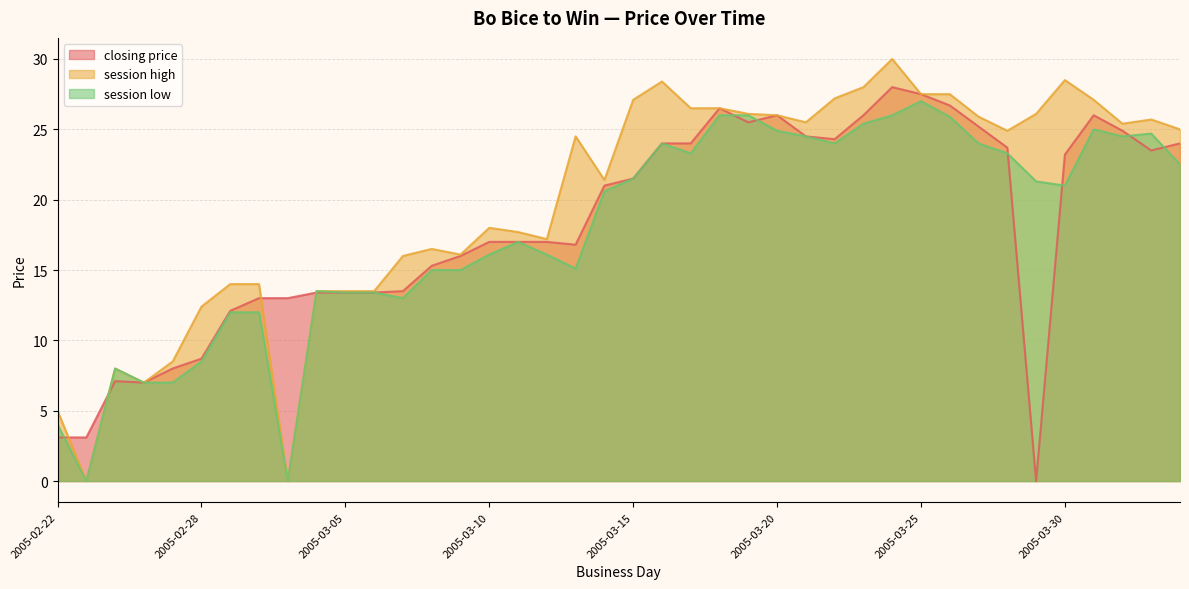

List the labels in order of session high value, largest first.

2005-03-24, 2005-03-30, 2005-03-16, 2005-03-23, 2005-03-25, 2005-03-26, 2005-03-22, 2005-03-15, 2005-03-31, 2005-03-17, 2005-03-18, 2005-03-19, 2005-03-29, 2005-03-20, 2005-03-27, 2005-04-02, 2005-03-21, 2005-04-01, 2005-04-03, 2005-03-28, 2005-03-13, 2005-03-14, 2005-03-10, 2005-03-11, 2005-03-12, 2005-03-08, 2005-03-09, 2005-03-07, 2005-03-01, 2005-03-02, 2005-03-04, 2005-03-05, 2005-03-06, 2005-02-28, 2005-02-27, 2005-02-25, 2005-02-26, 2005-02-22, 2005-02-24, 2005-03-03